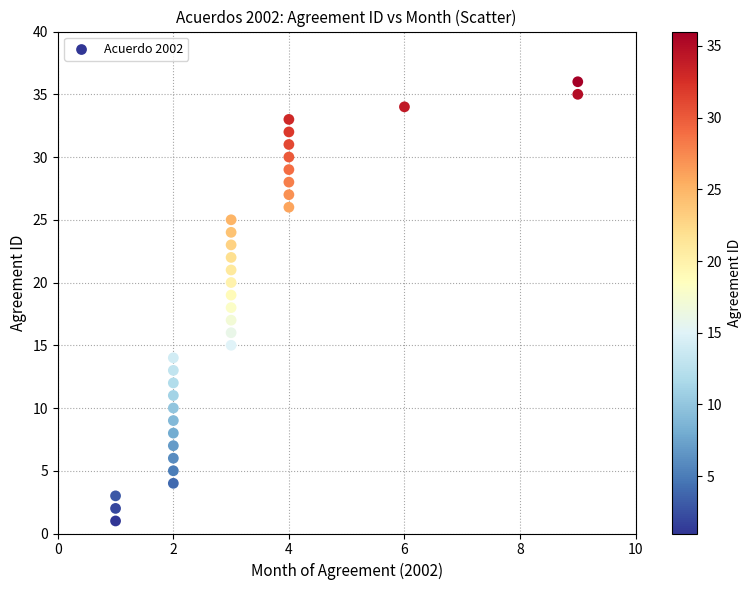

What is the range of Y values (max minus min)?

35